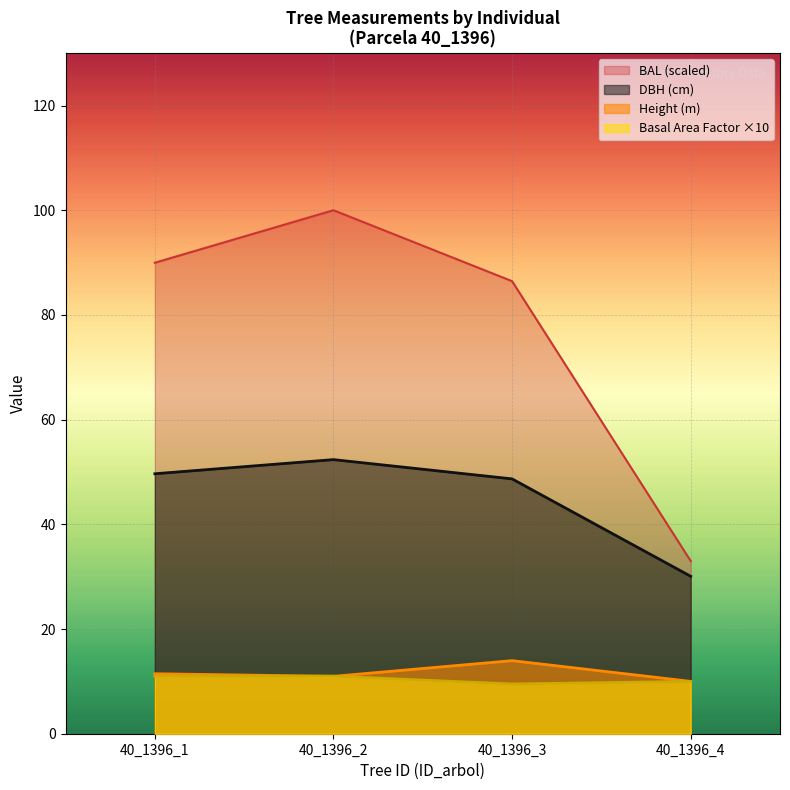

What is the difference between the second highest and second lowest values in the dbh series?

1.0